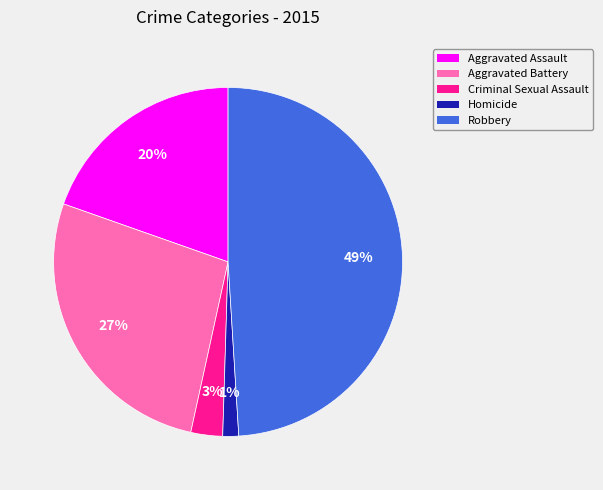

To the nearest percent, what portion does Aggravated Assault represent?

20%